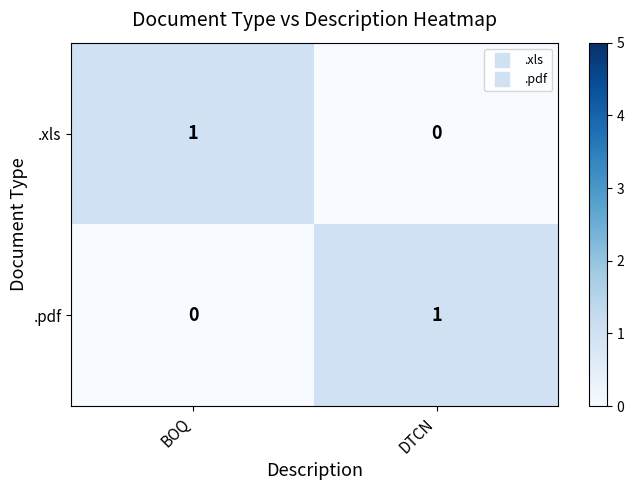

At BOQ, list the series in order from smallest to largest.

.pdf, .xls